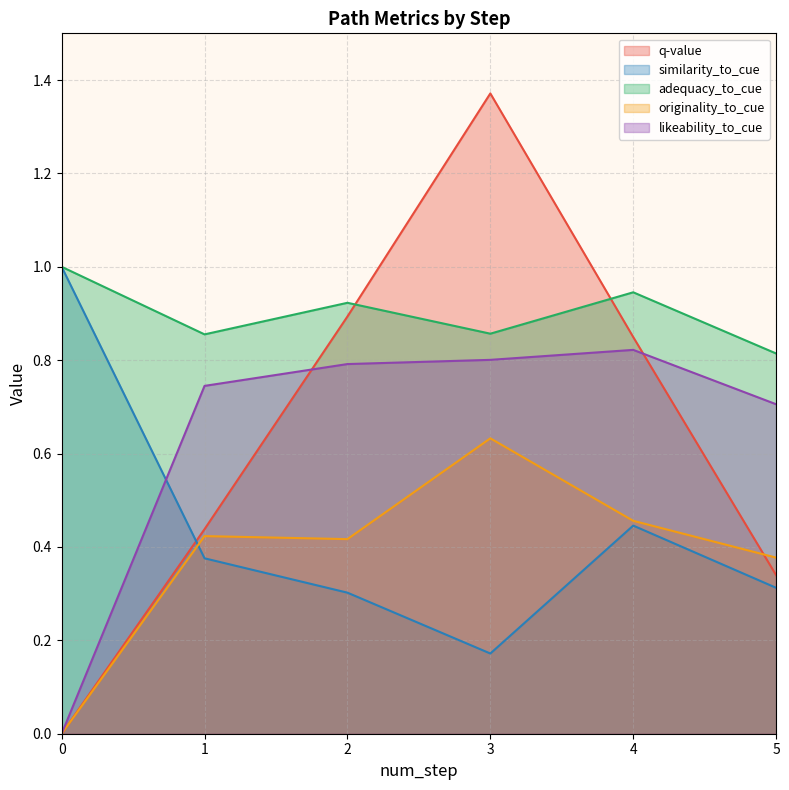

List the labels in order of likeability_to_cue value, smallest first.

0, 5, 1, 2, 3, 4